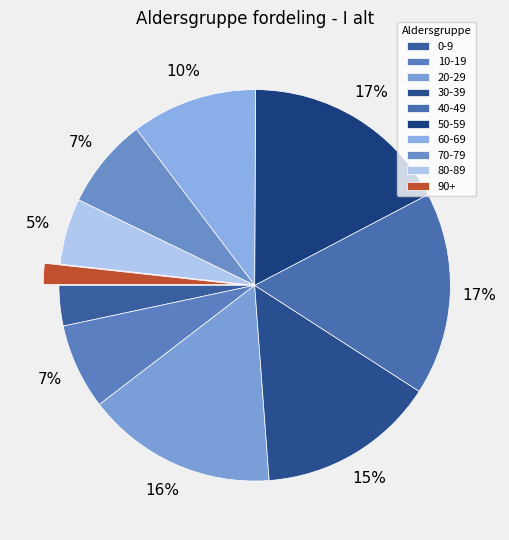

What is the change in value from 30-39 to 70-79?

-1143